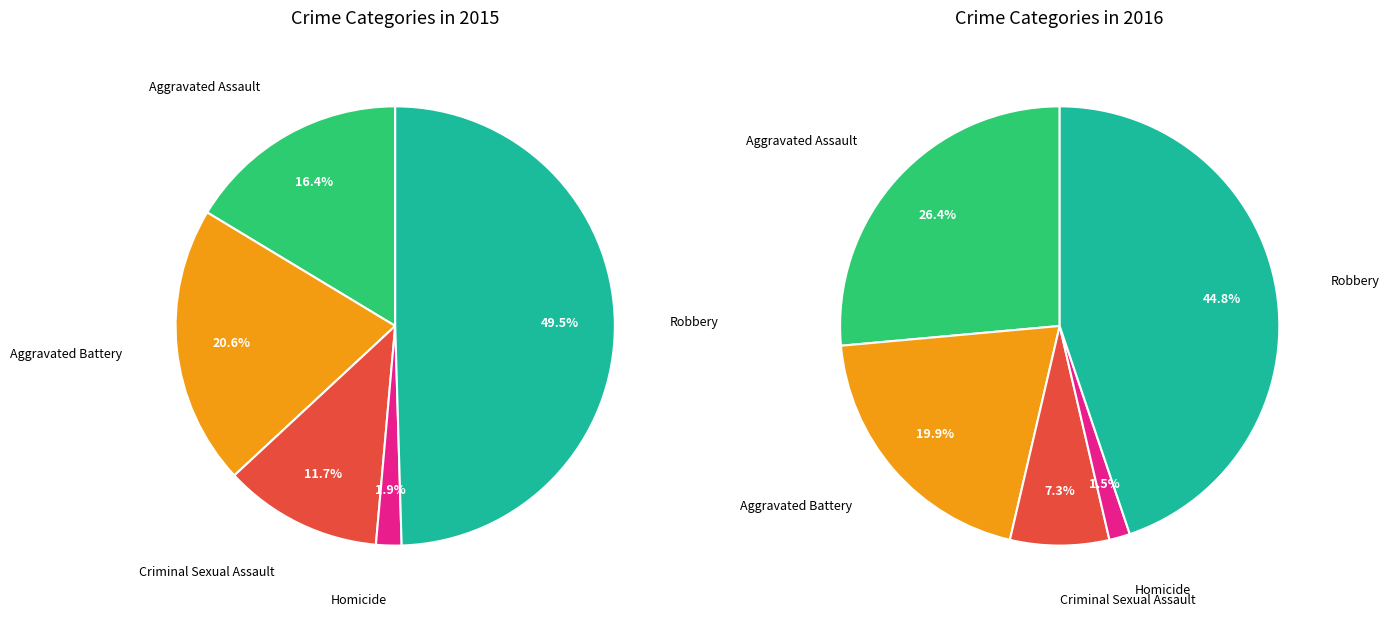

To the nearest percent, what is the difference between the Aggravated Assault and Criminal Sexual Assault slice percentages?

5%